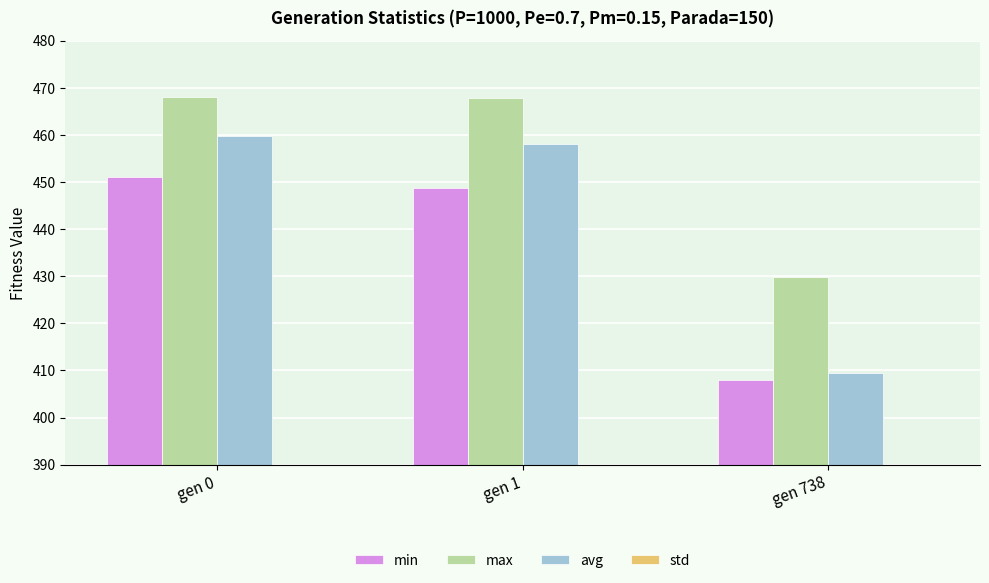

How many data points in avg are less than 458?

1